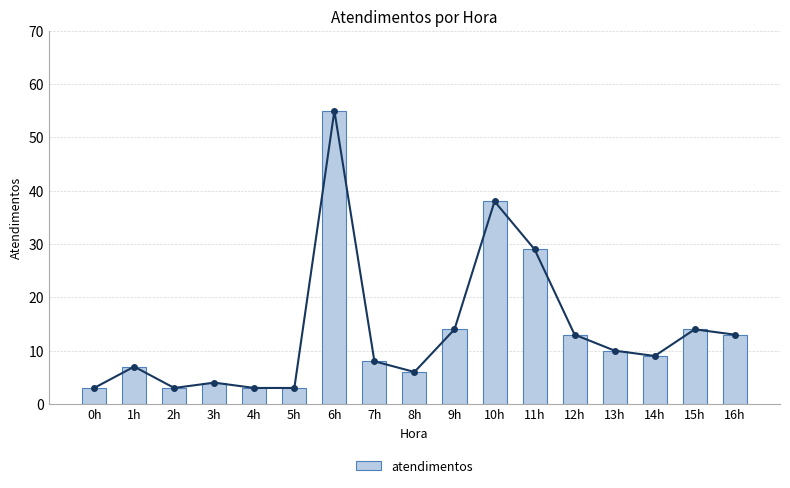

What is the value of the 10th bar from the left?

14